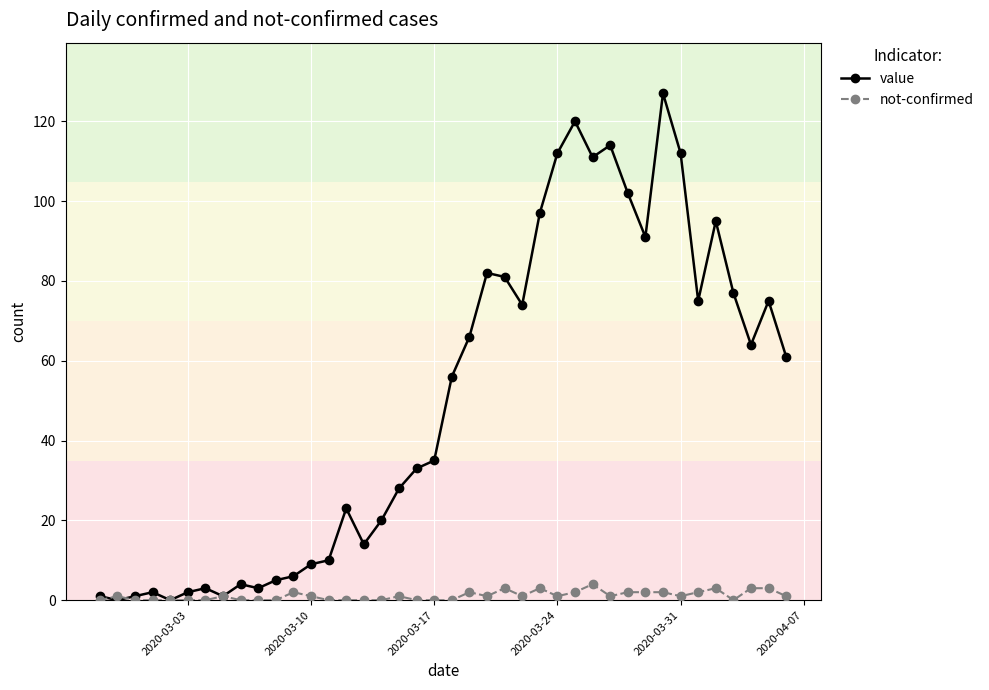

List the series in order of their overall mean, highest first.

value, not-confirmed